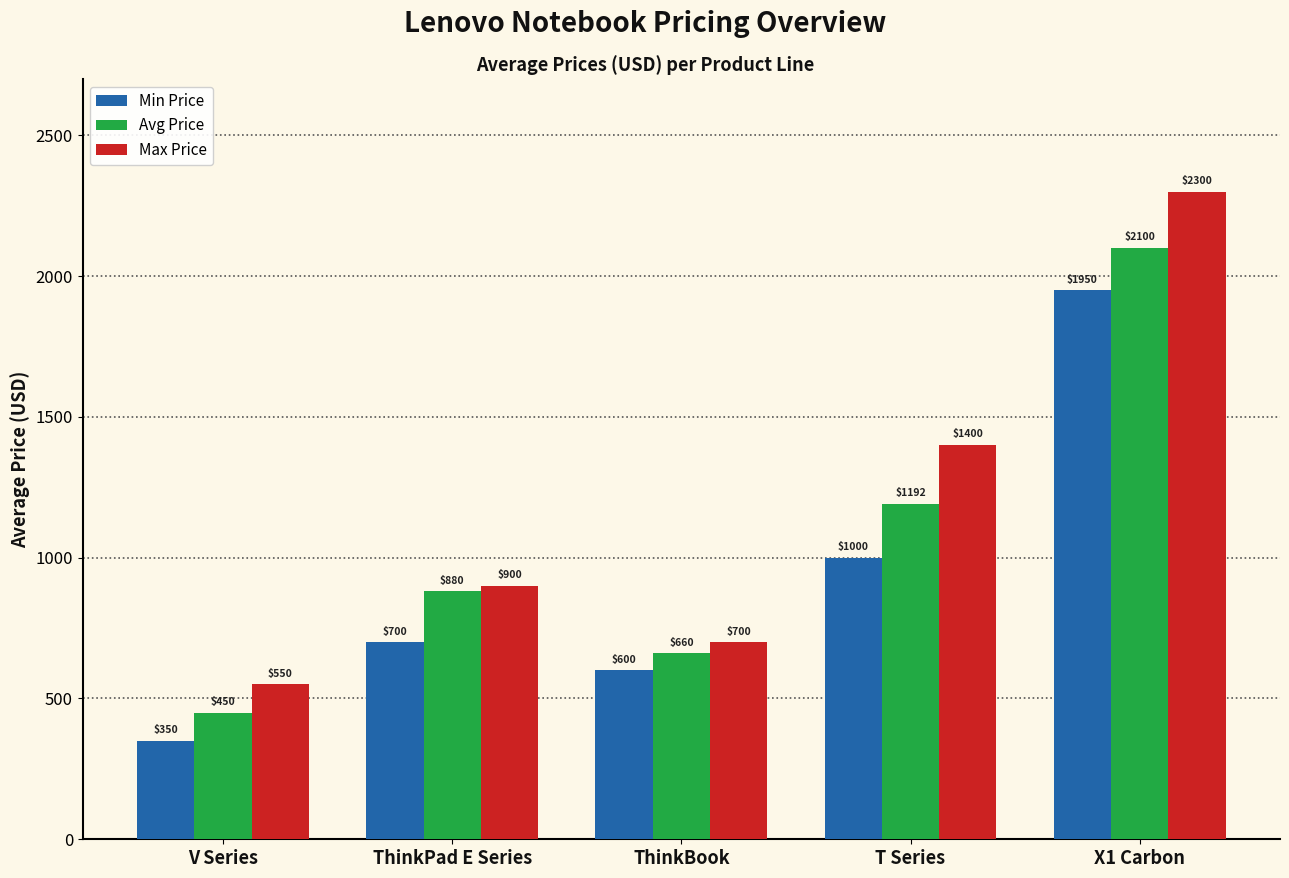

What is the sum of the Max Price values at ThinkPad E Series and X1 Carbon?

3200